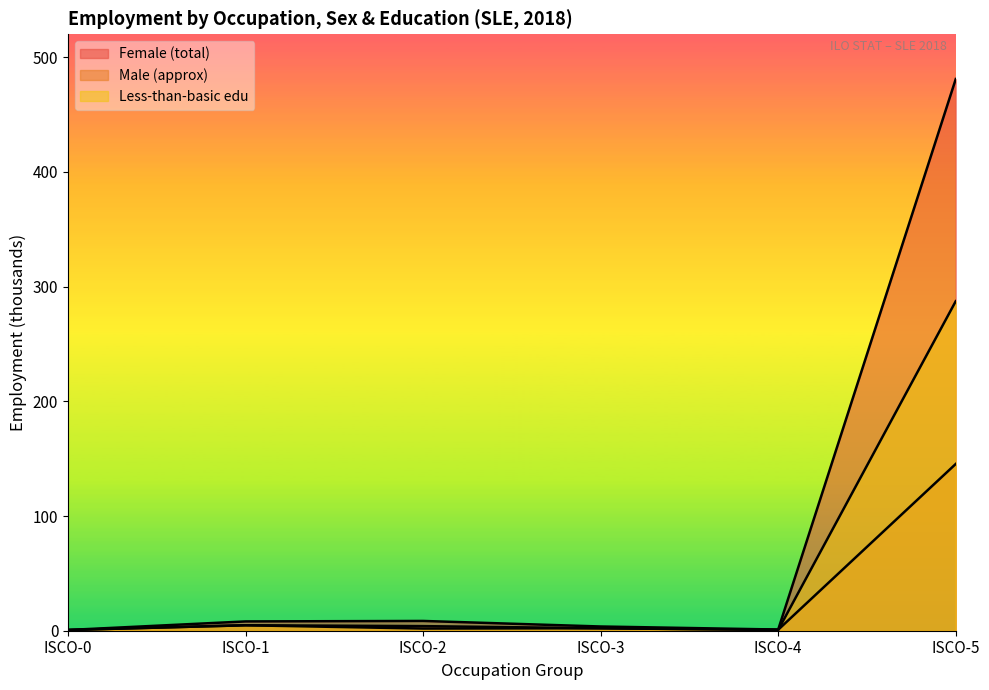

Which series has the largest total across all categories?

sex_f